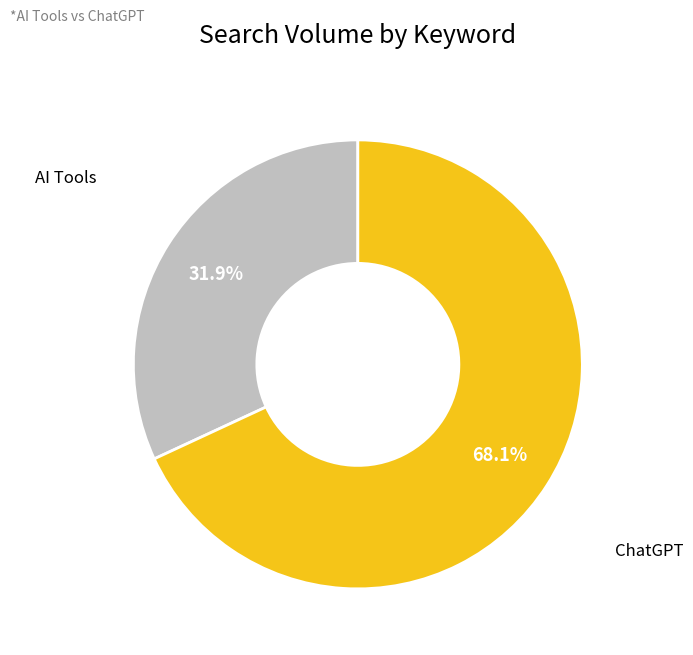

Rank the categories by value from highest to lowest.

ChatGPT, AI Tools